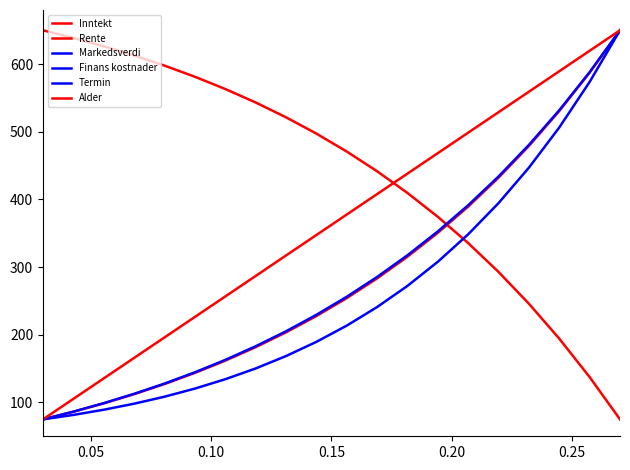

What are all the series names shown in the legend?

Inntekt, Rente, Markedsverdi, Finans kostnader, Termin, Alder